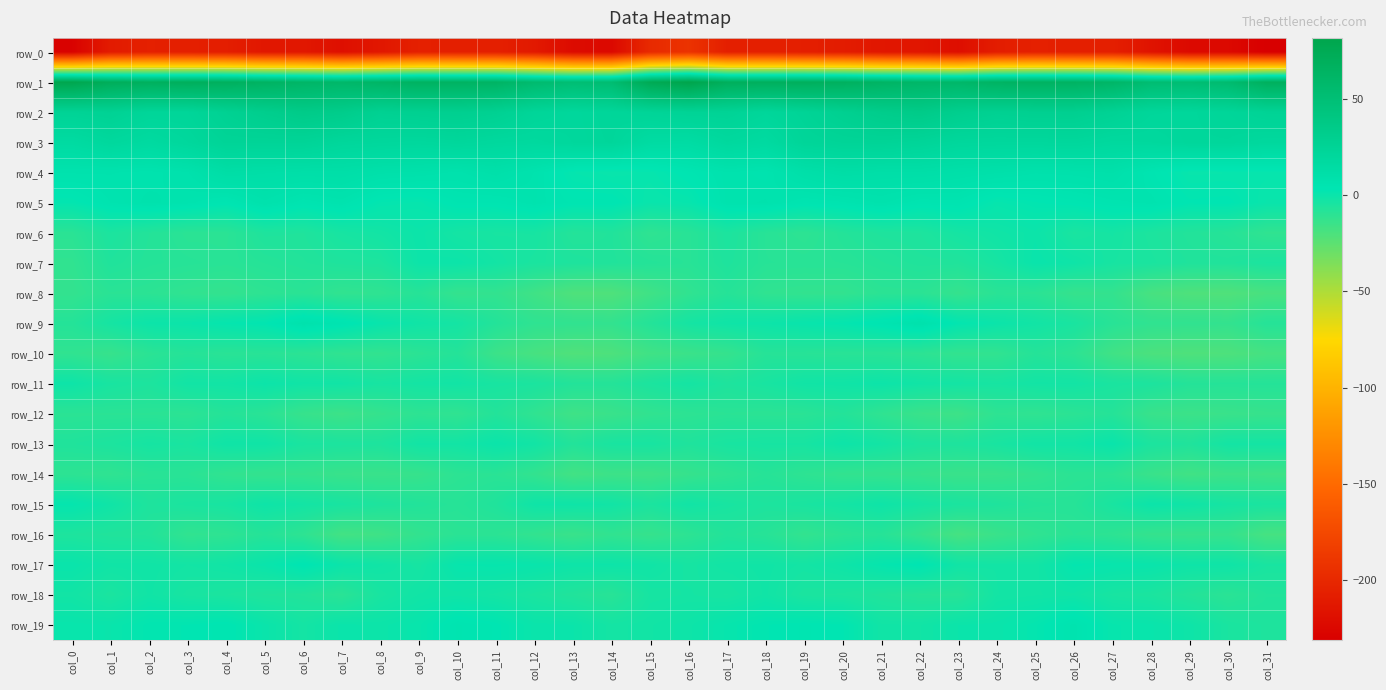

At col_23, list the series in order from smallest to largest.

row_0, row_16, row_12, row_14, row_8, row_10, row_18, row_7, row_13, row_15, row_6, row_11, row_17, row_19, row_9, row_5, row_4, row_3, row_2, row_1